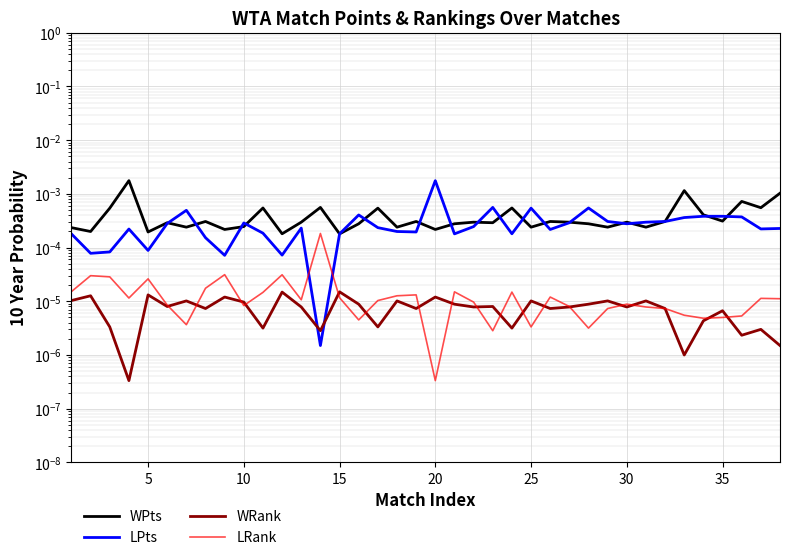

How many lines are shown in the chart?

4